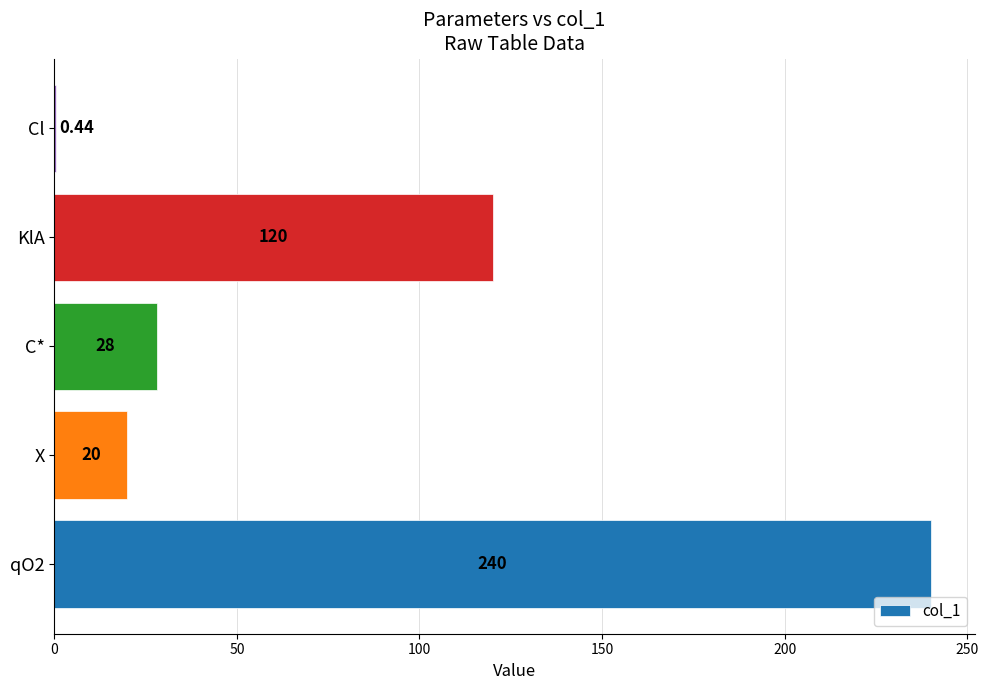

Which has a higher value, Cl or X?

X